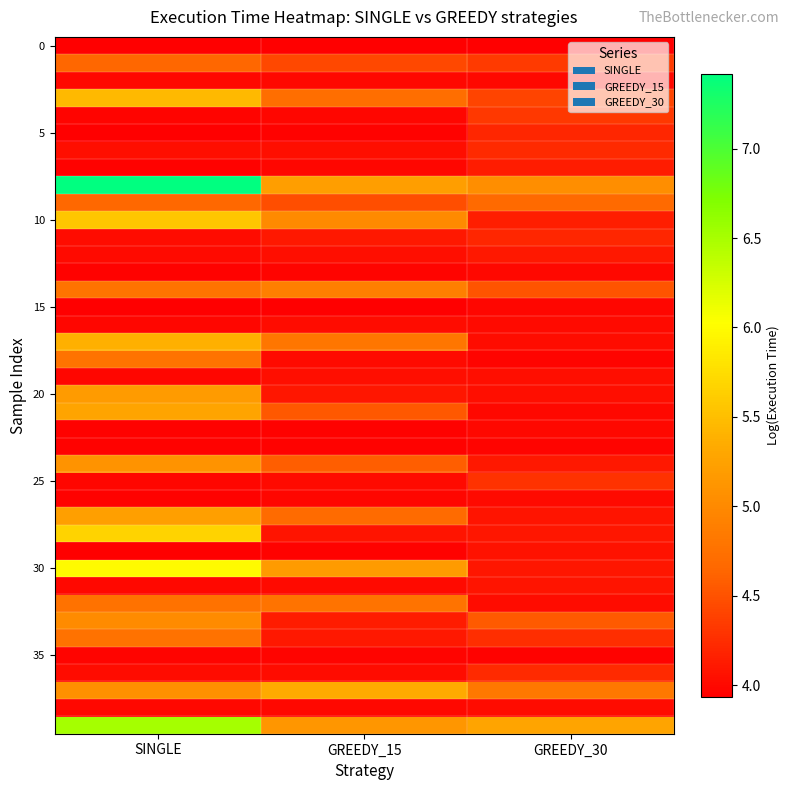

At how many categories does at least one series exceed 6?

1